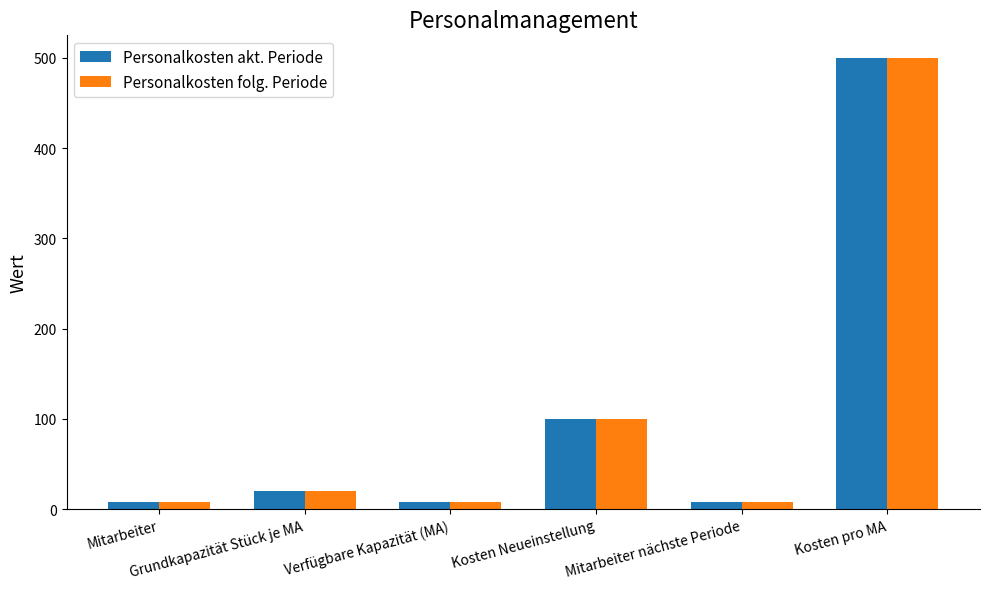

What is the sum of all Personalkosten folg. Periode values?

644